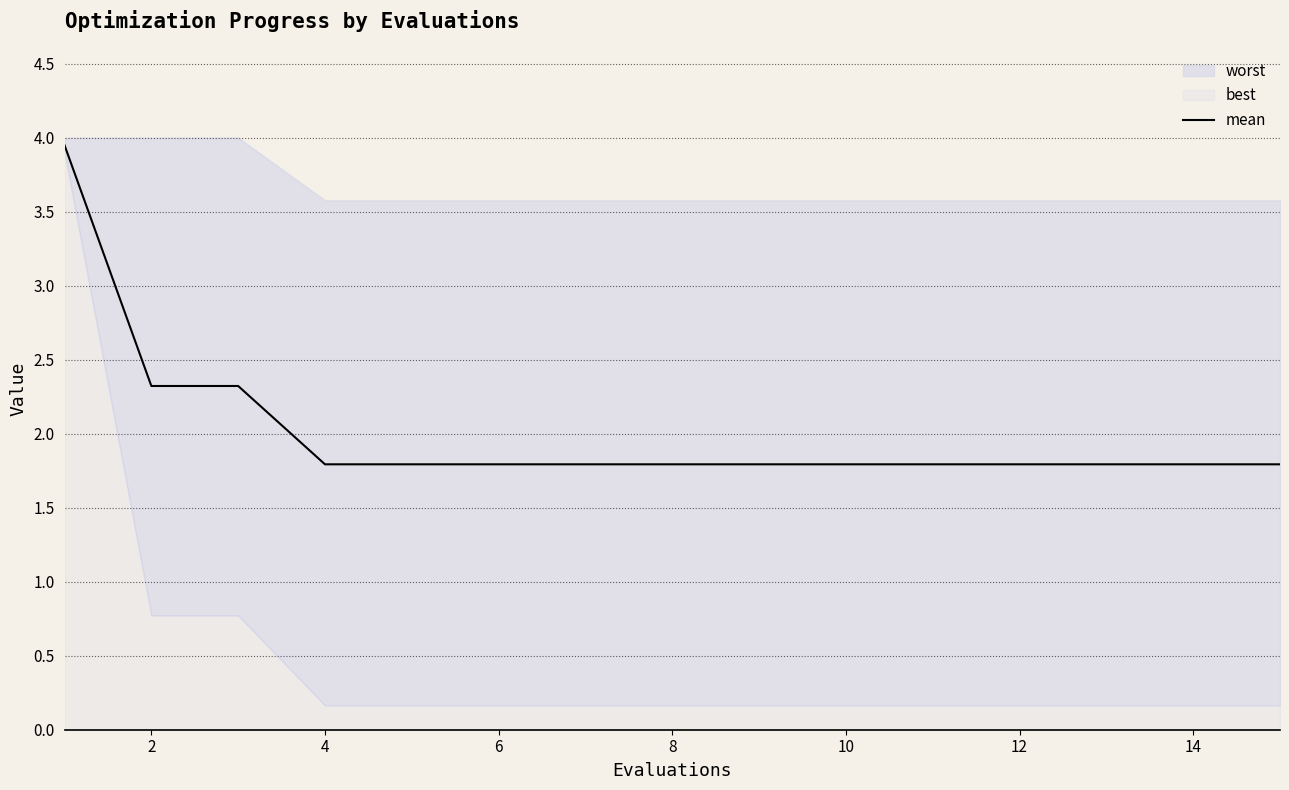

What is the difference between the maximum and minimum values?

2.2